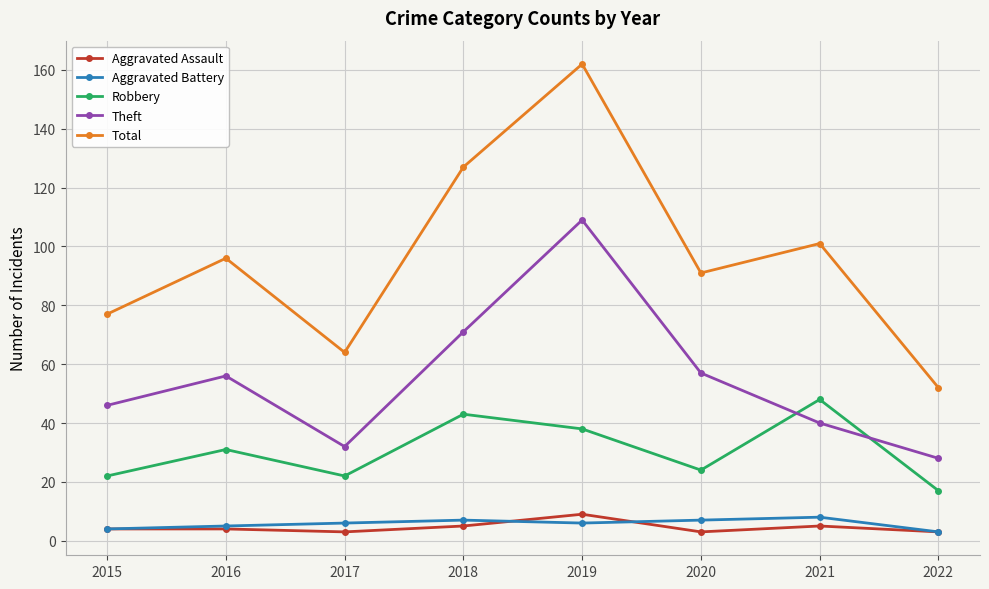

Which series has the largest total across all categories?

Total